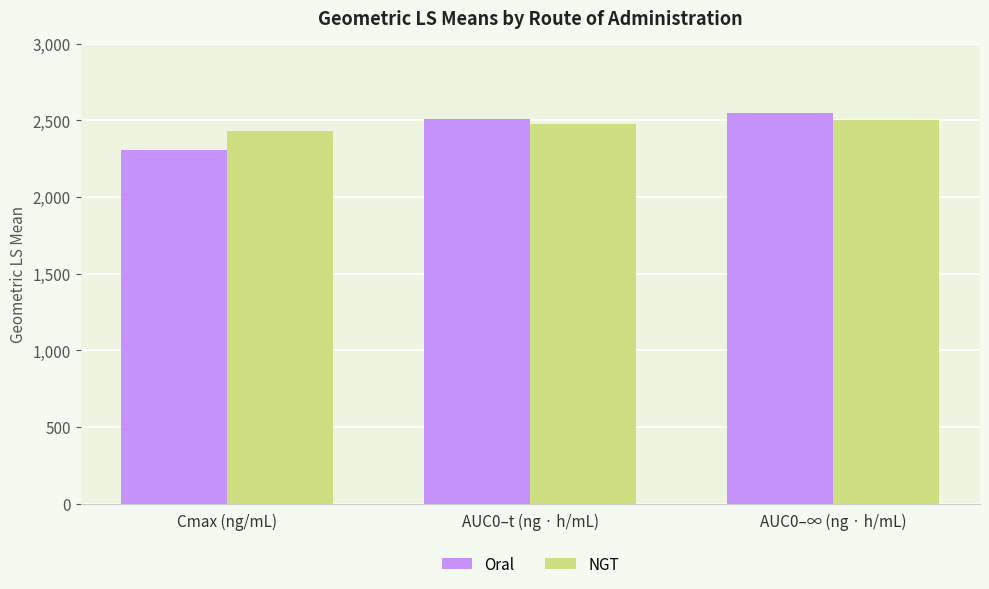

What position from the left is AUC0–t (ng · h/mL)?

2